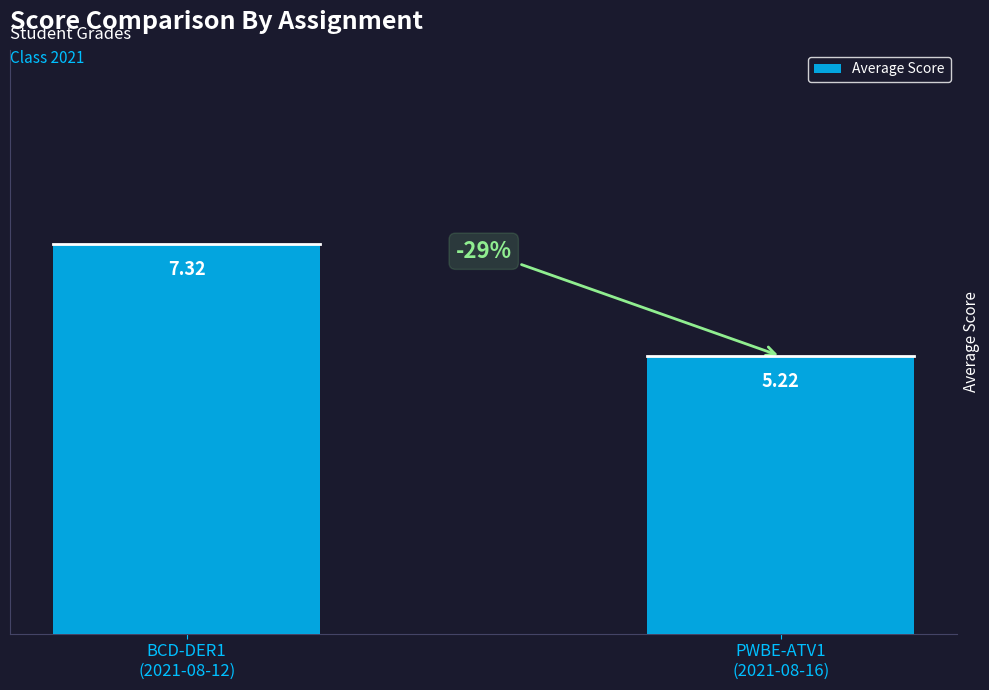

What is the difference between the values at PWBE-ATV1
(2021-08-16) and BCD-DER1
(2021-08-12)?

2.1